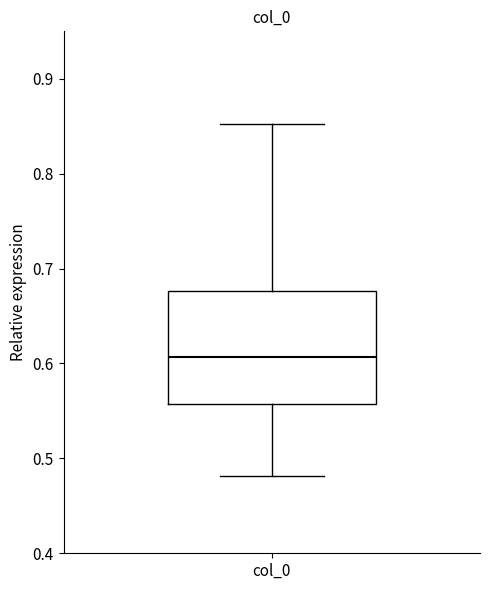

Transcribe this box plot: give where the median line is, the range the box spans, and where the two whiskers end, as read against the y-axis. The values are not printed on the chart, so give them approximately, as read against the axis.

median 0.61, box 0.56 to 0.68, whiskers 0.48 to 0.85